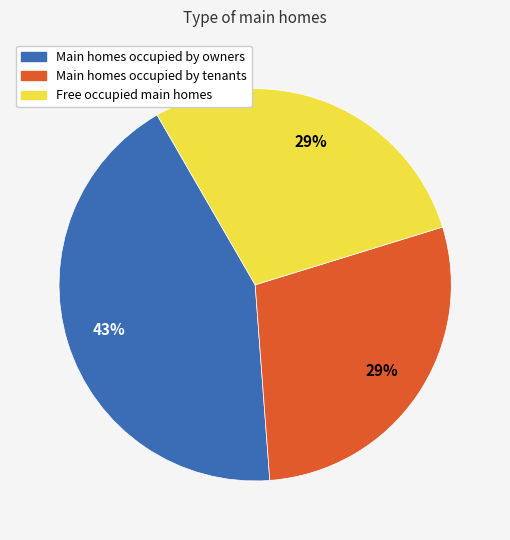

Count the number of slices in the pie.

3